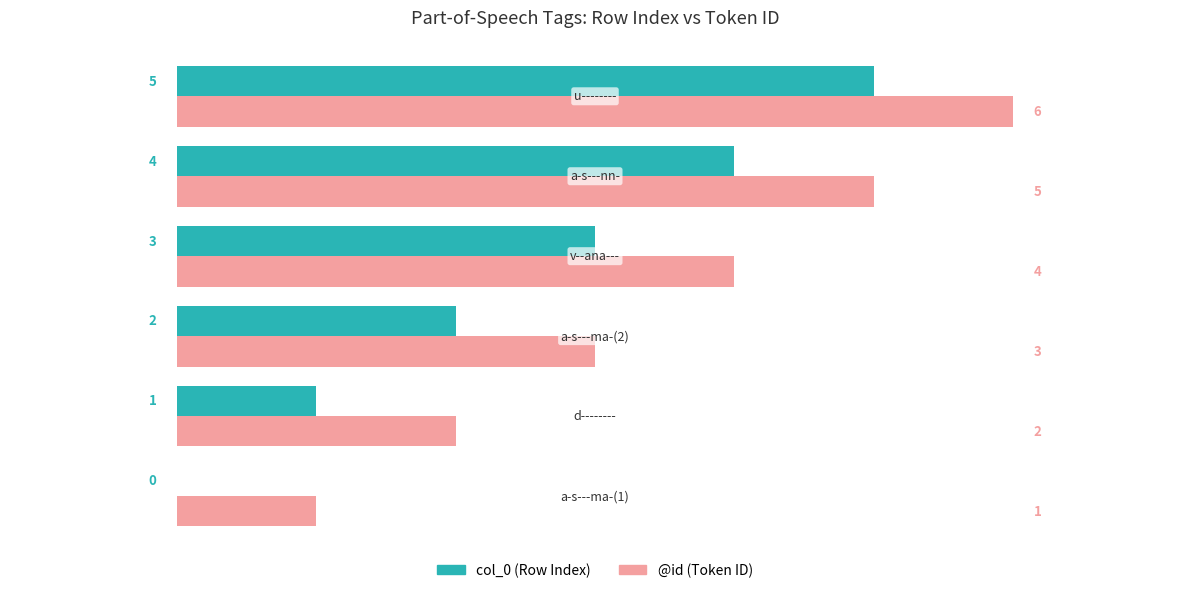

Which series has the largest total across all categories?

@id (Token ID)